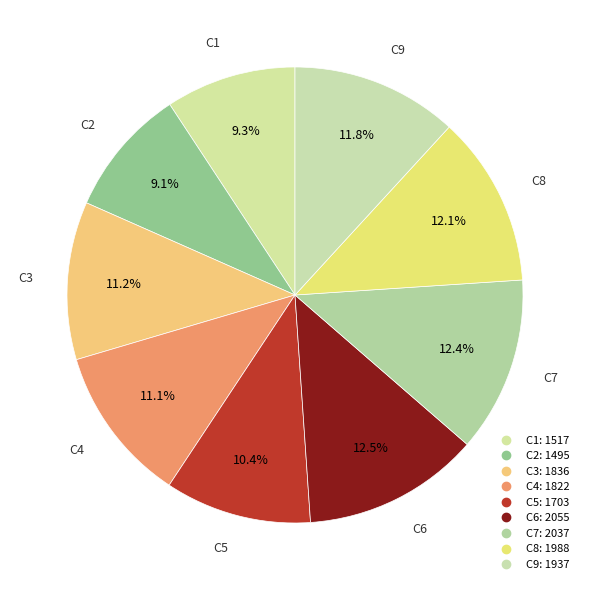

Count the number of slices in the pie.

9